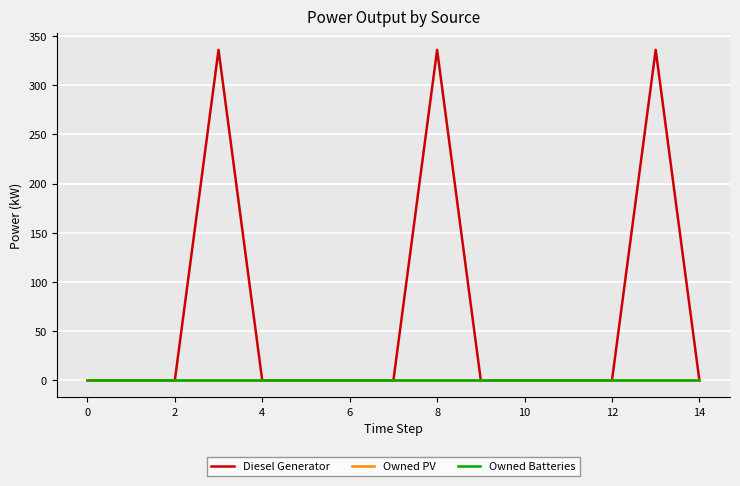

Which series has the largest total across all categories?

Diesel Generator